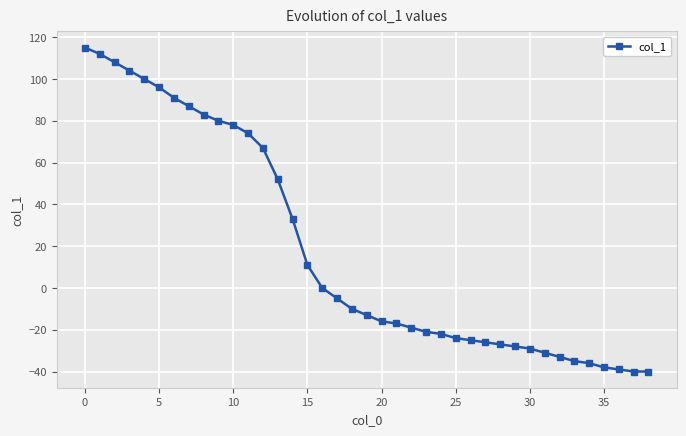

What is the smallest value displayed?

-40